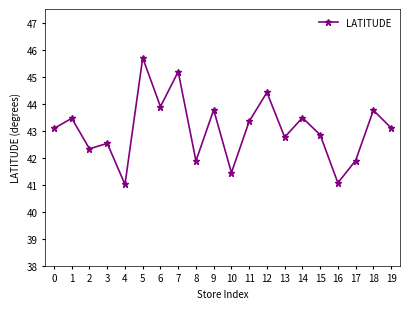

What is the sum of all values?

860.9